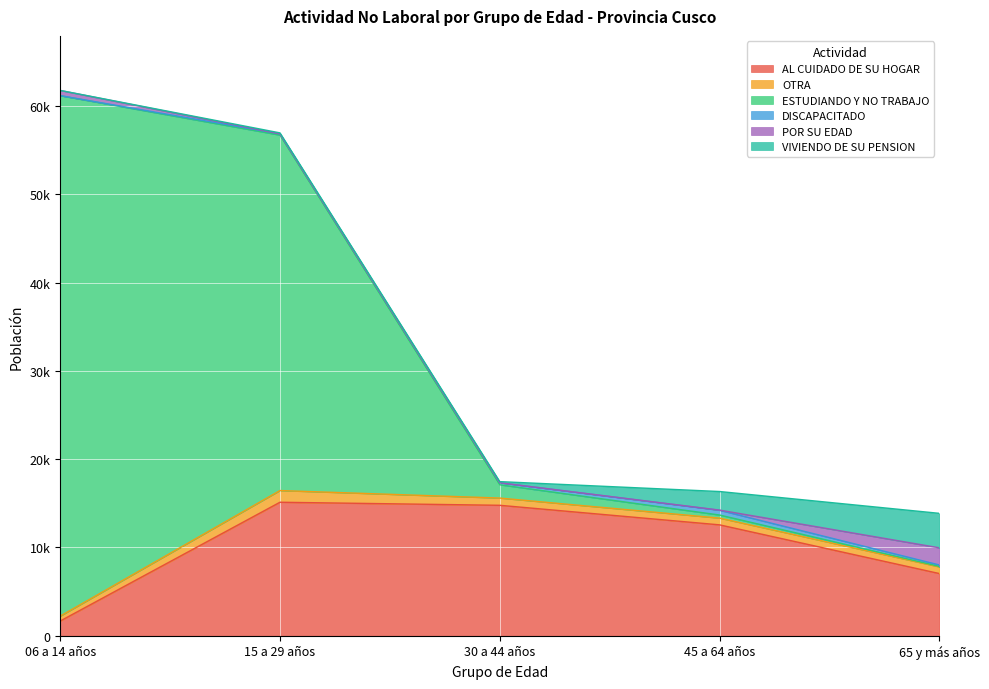

The value of AL CUIDADO DE SU HOGAR at 30 a 44 años is 14778. True or false?

True